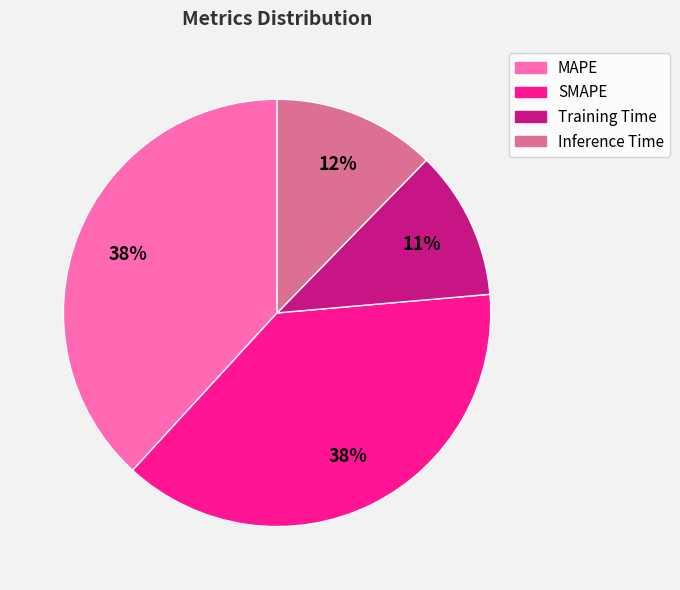

Is the sum of Inference Time and SMAPE greater than half?

Yes